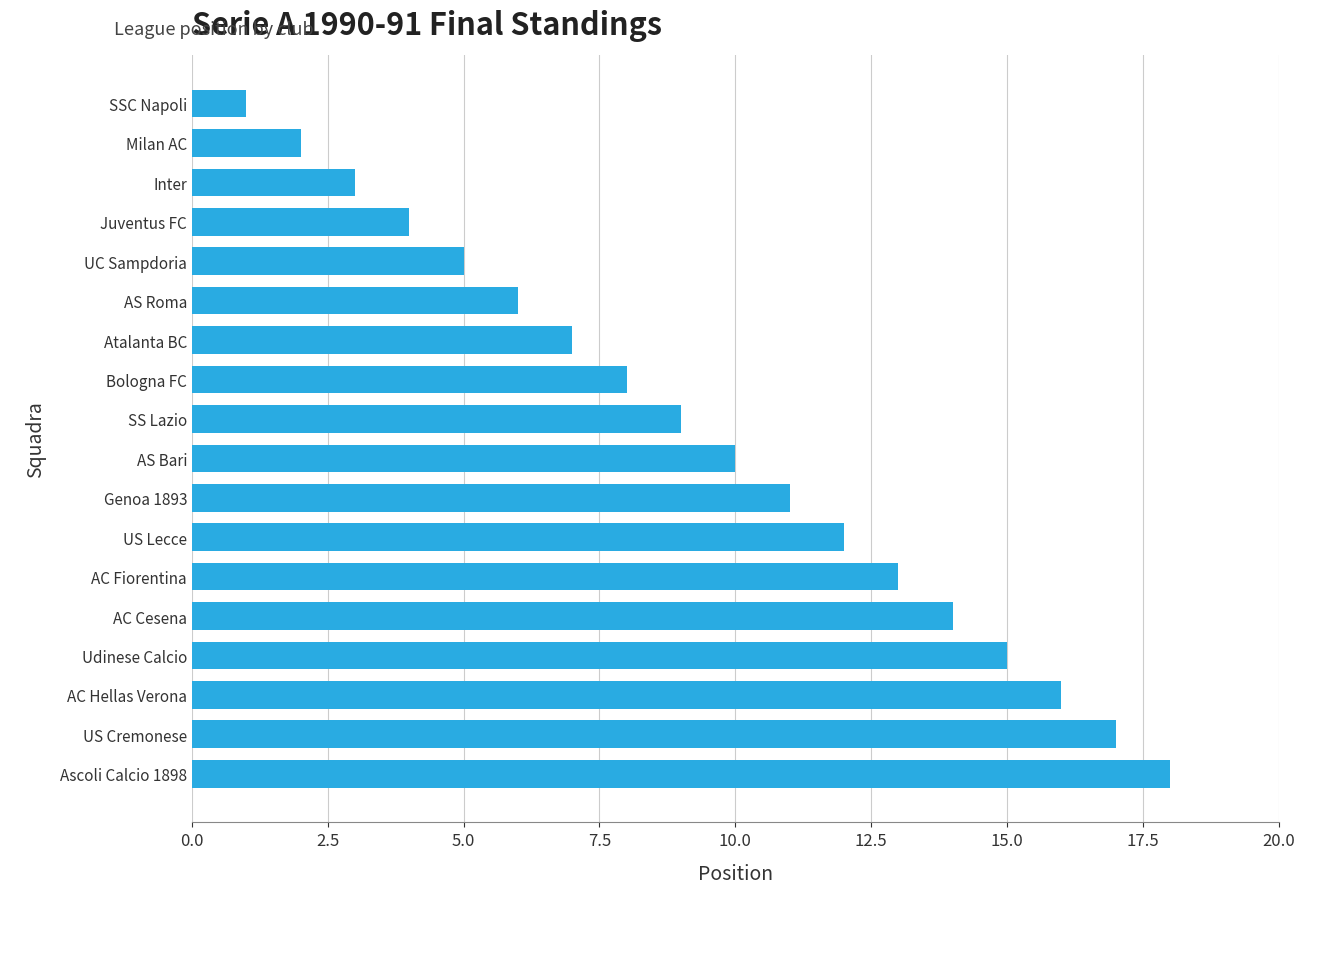

List the labels in order of value, smallest first.

SSC Napoli, Milan AC, Inter, Juventus FC, UC Sampdoria, AS Roma, Atalanta BC, Bologna FC, SS Lazio, AS Bari, Genoa 1893, US Lecce, AC Fiorentina, AC Cesena, Udinese Calcio, AC Hellas Verona, US Cremonese, Ascoli Calcio 1898